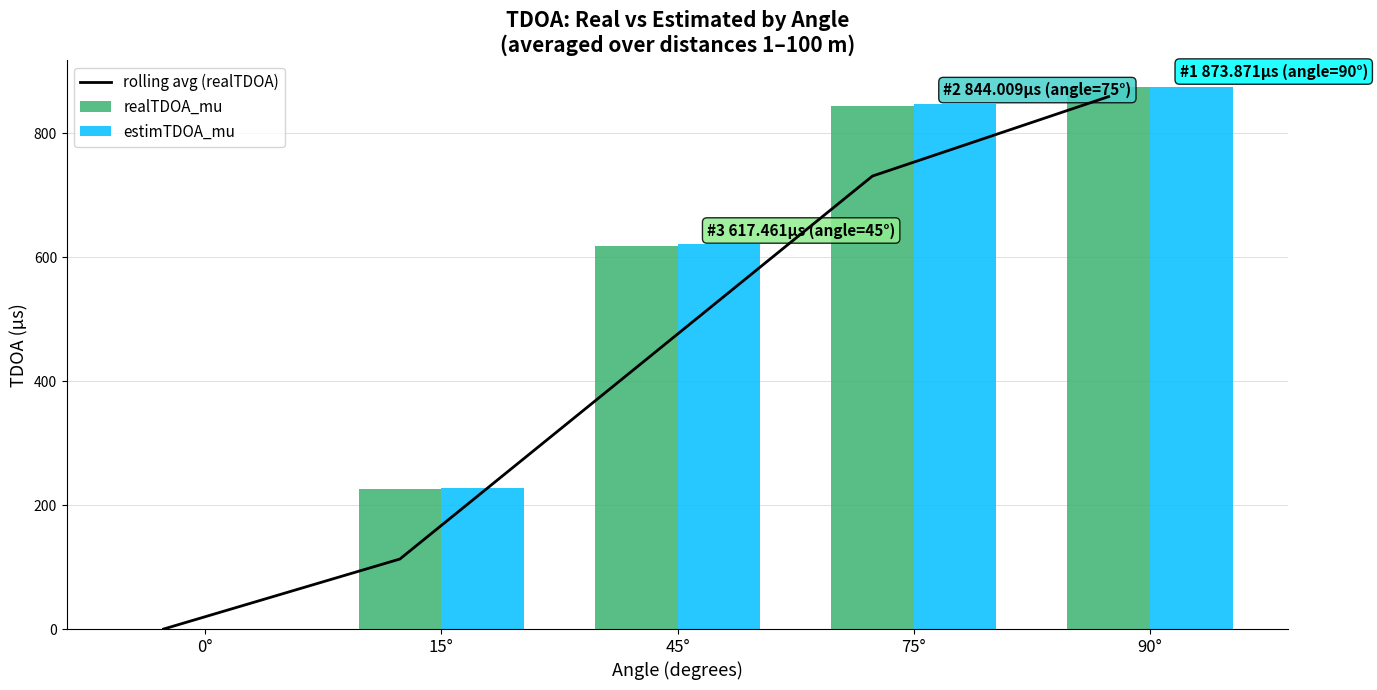

Where is rolling avg (realTDOA) nearest to the value 429?

45°